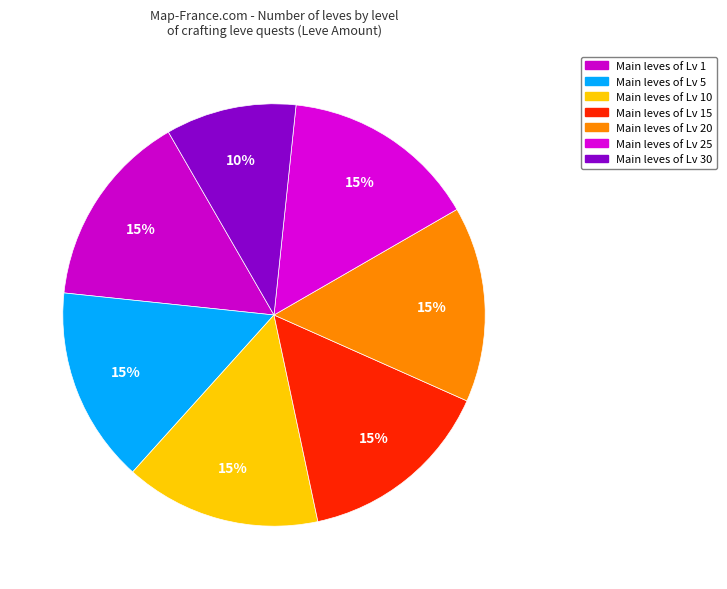

How many slices are in this pie chart?

7